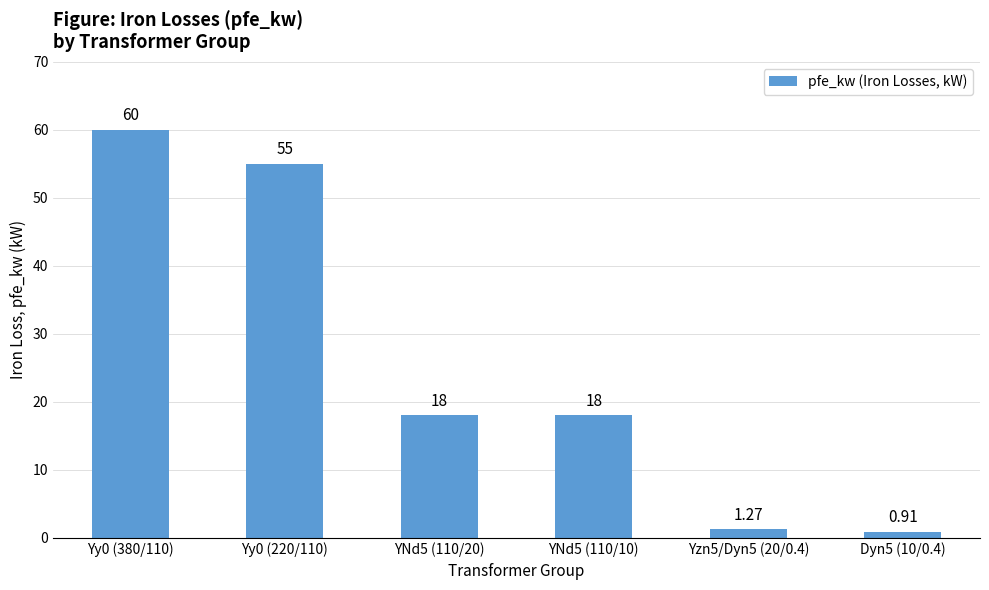

How many distinct data groups are displayed?

1